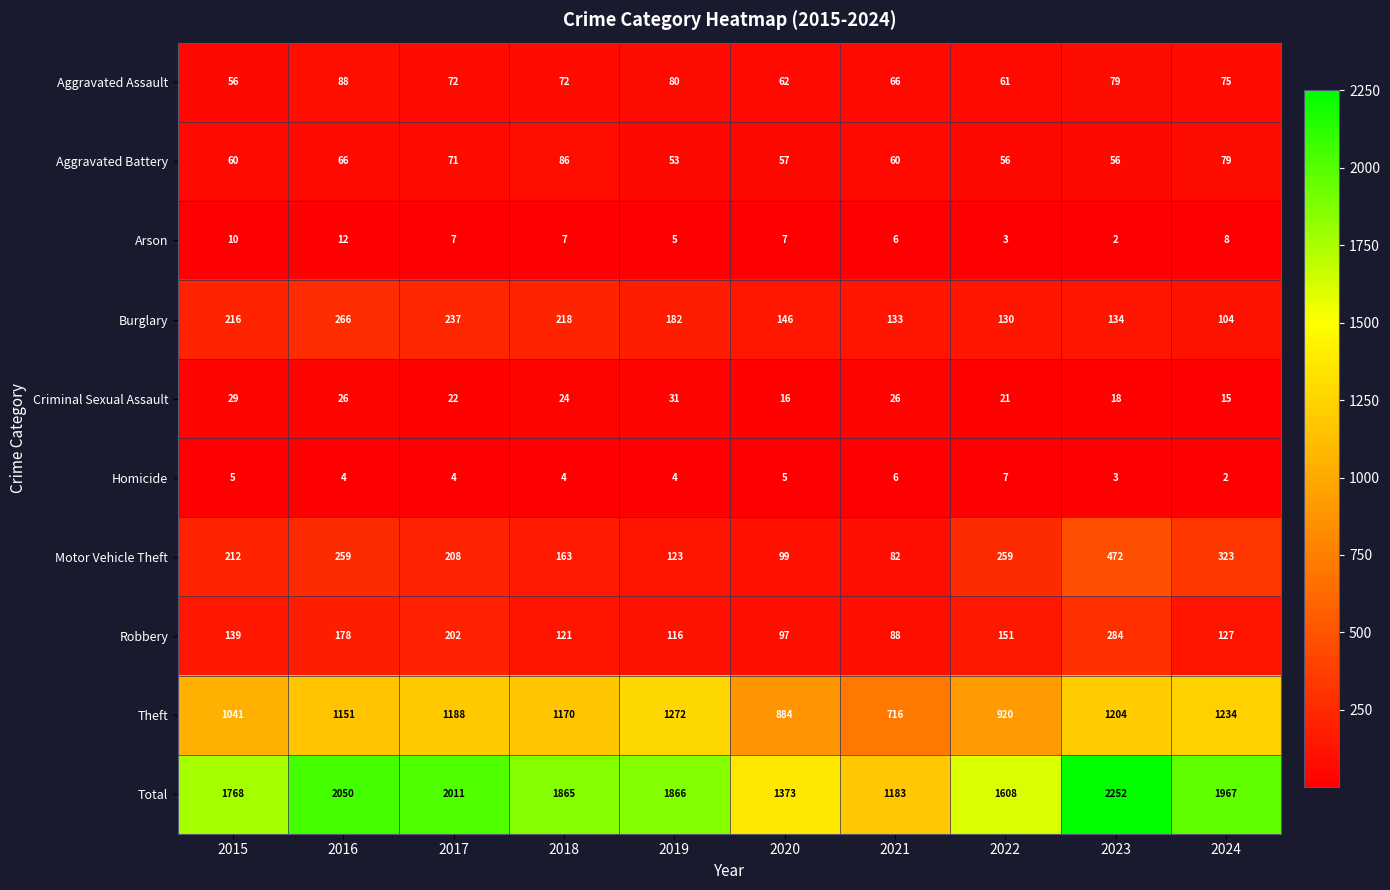

What is the difference between the maximum and minimum values in the Aggravated Battery series?

33